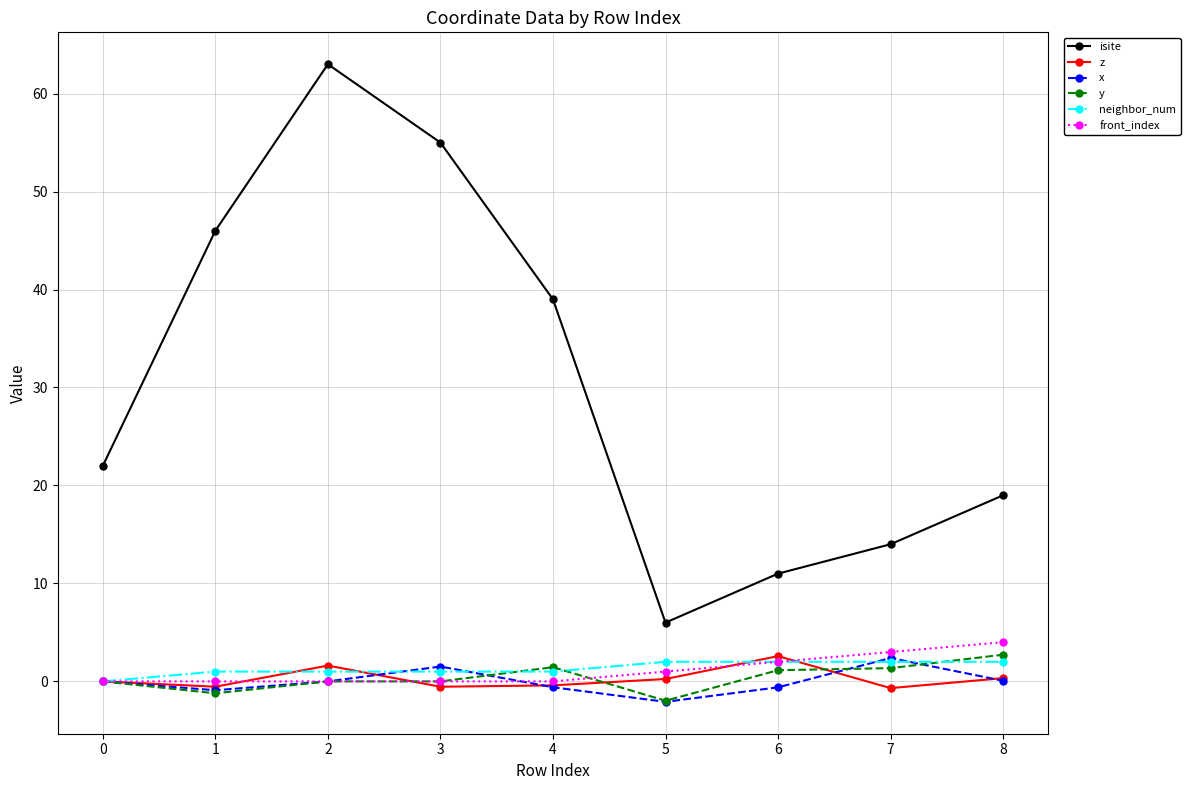

The value of y at 8 is 2.7. True or false?

True